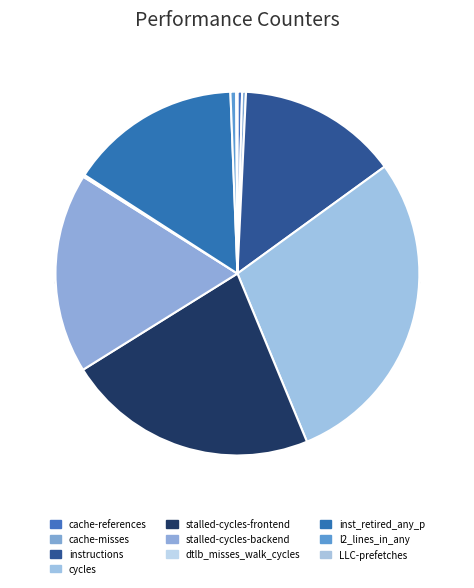

What is the change in value from inst_retired_any_p to LLC-prefetches?

-31966102757